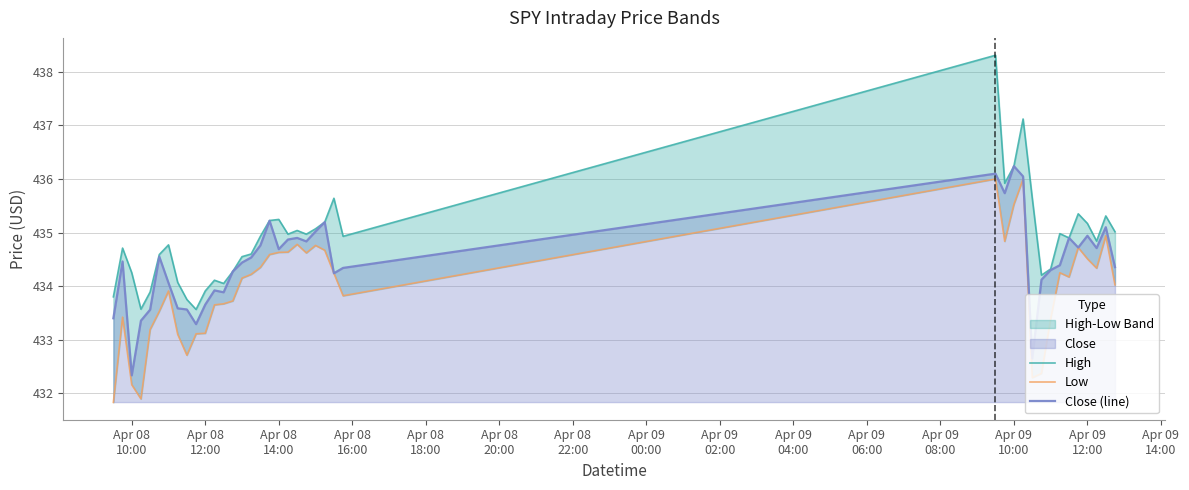

What is the lowest value of the Close (line) series?

432.3